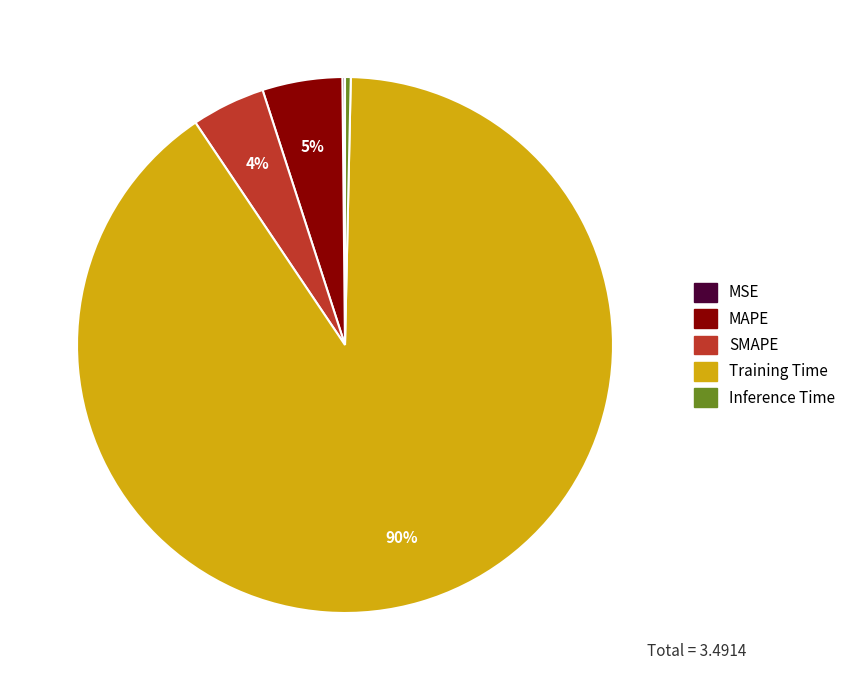

Does Training Time account for over 50% of the chart?

Yes